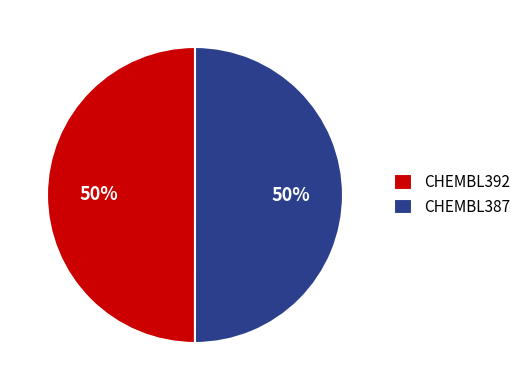

What is the ratio of the value at CHEMBL387 to the value at CHEMBL392?

1.0